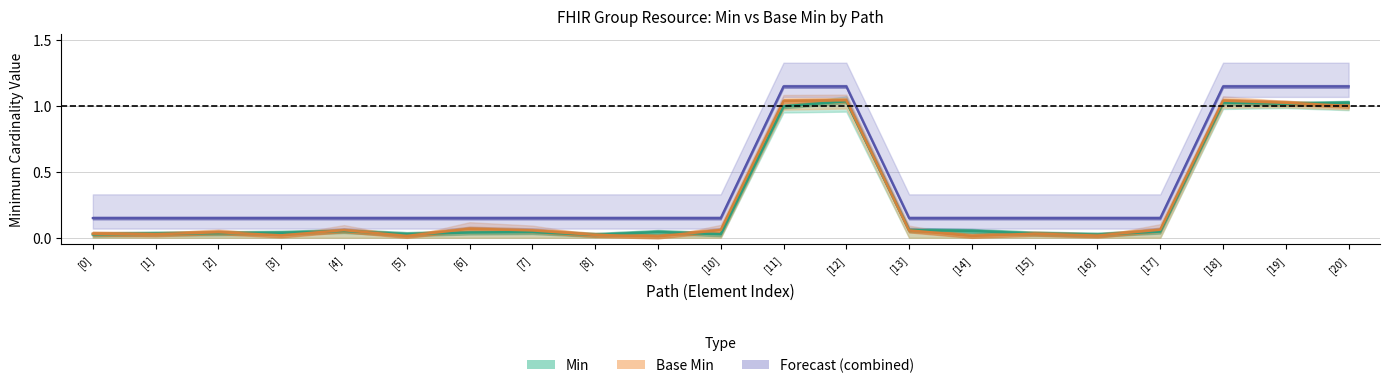

In Base Min, how many points are higher than both neighbors (excluding endpoints)?

5